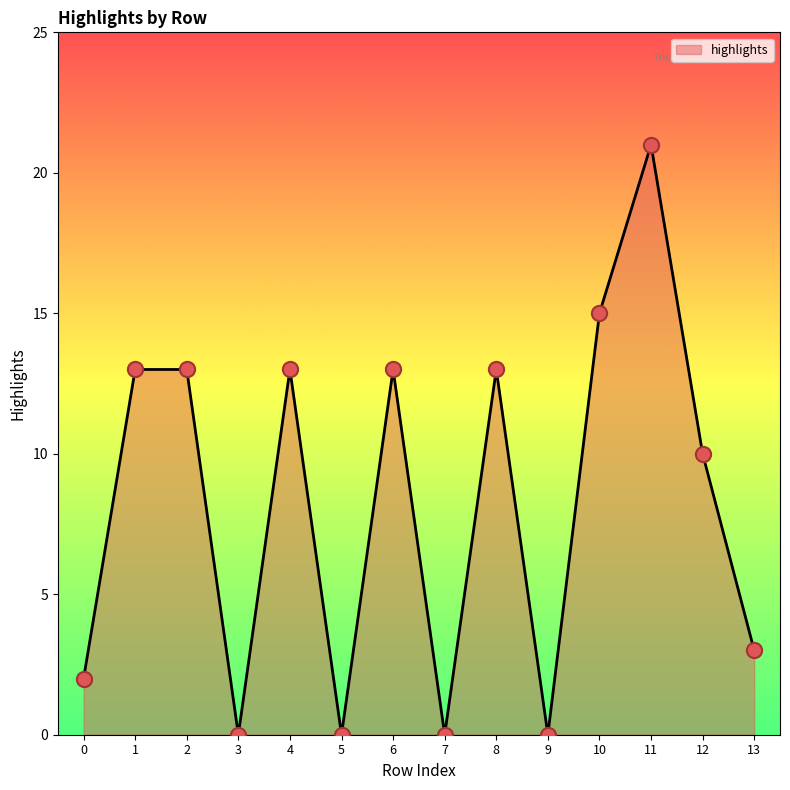

What is the change in value from 0 to 5?

-2